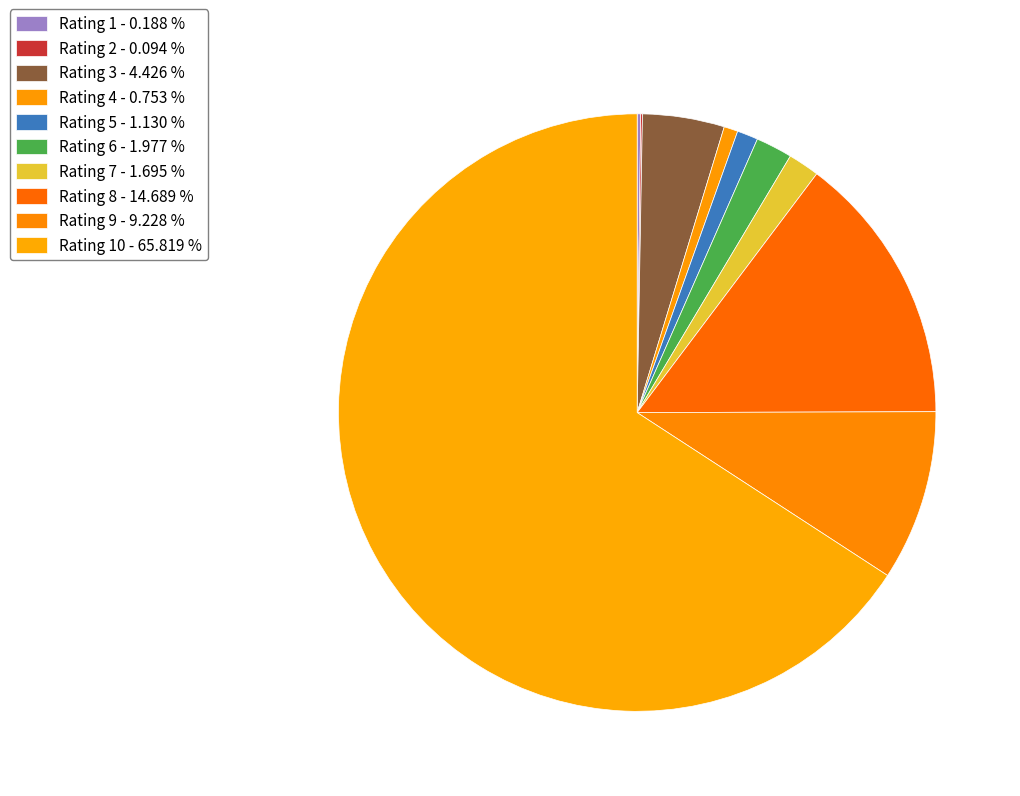

Does any single category account for the majority?

Yes